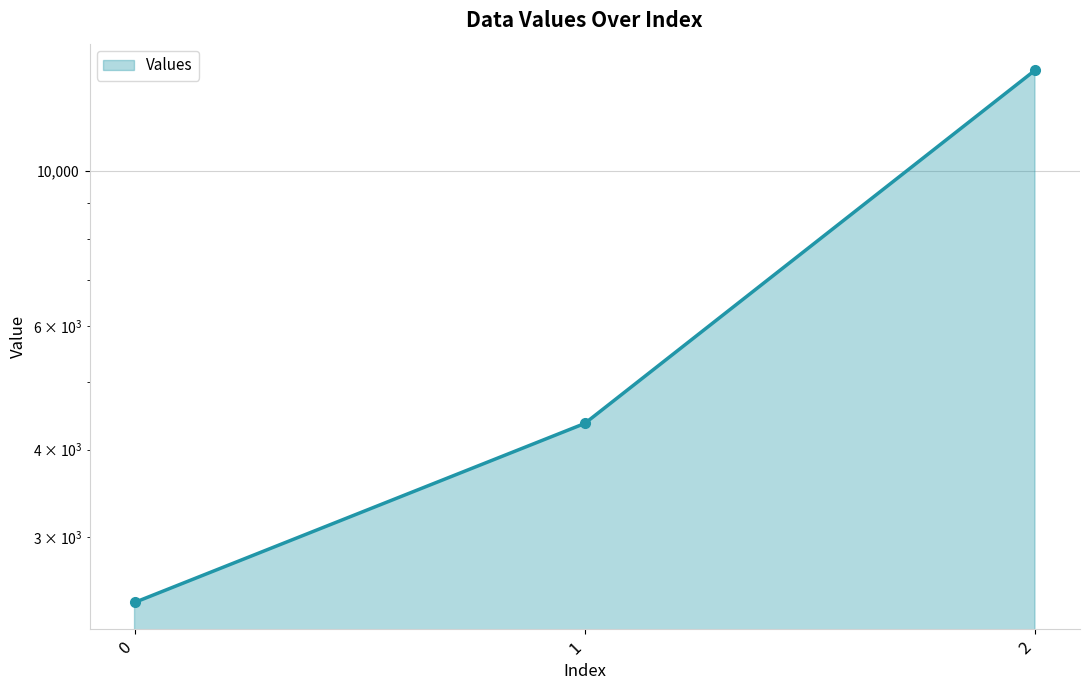

What is the sum of the values at 0 and 1?

6780